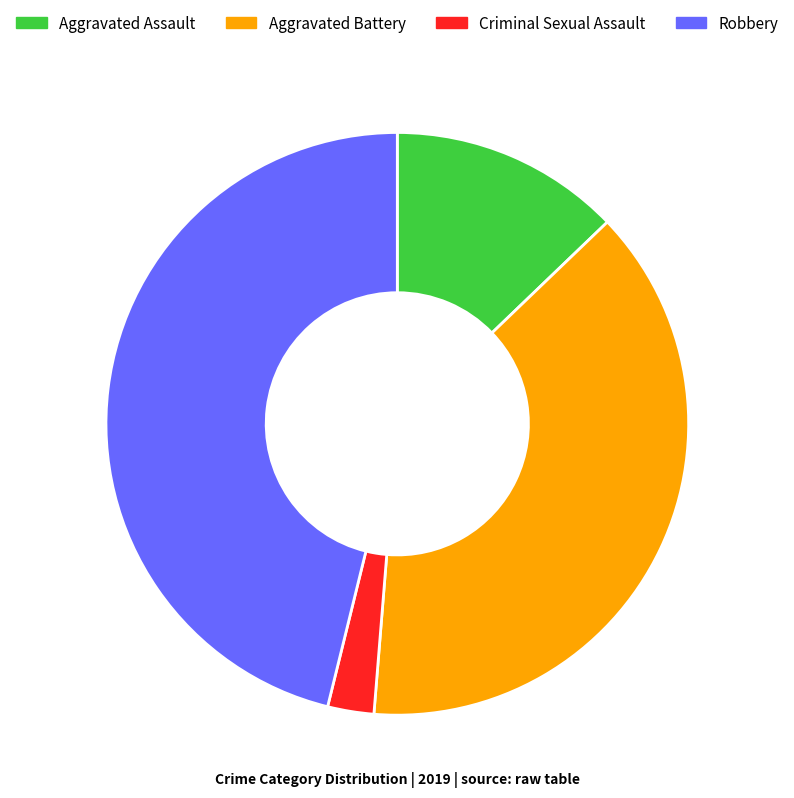

Approximately how many times larger is the value at Robbery compared to Criminal Sexual Assault?

18.0